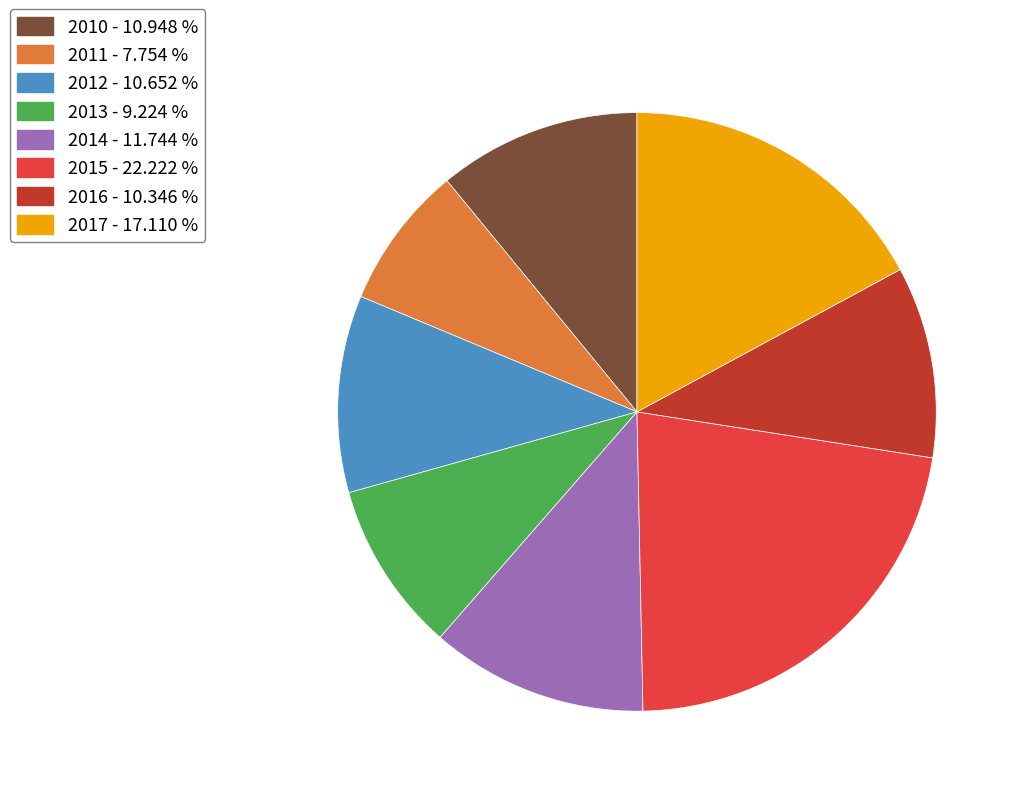

Count the number of slices in the pie.

8